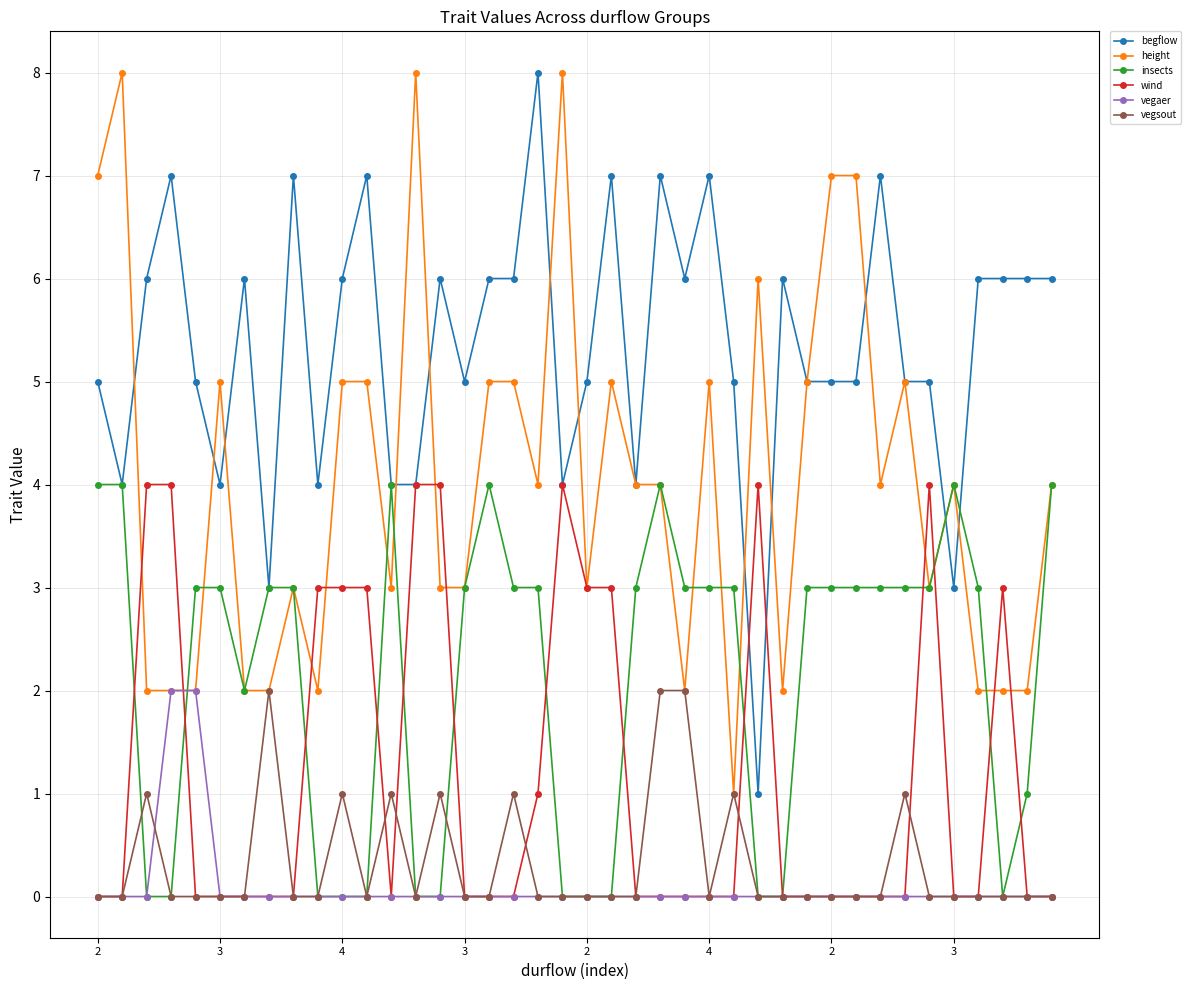

What is the value of the height point at the 29th from the left?

2